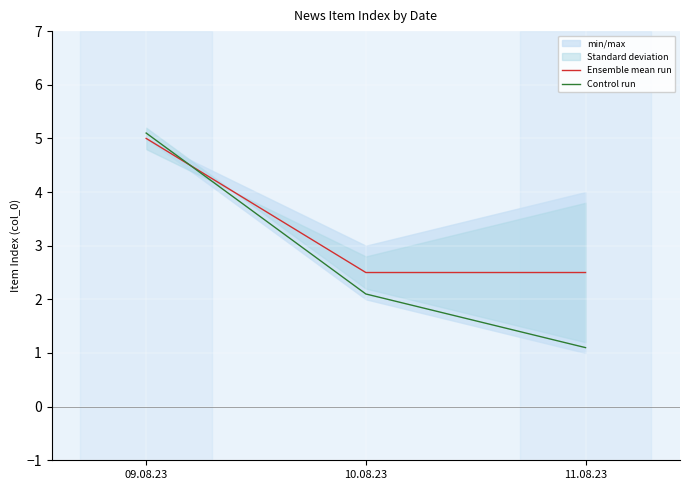

What is the label of the 1st point from the right?

11.08.23